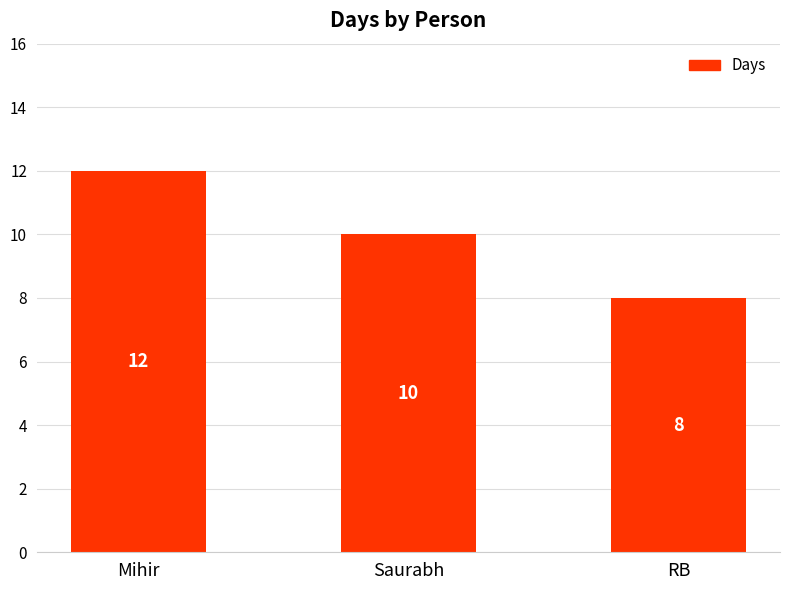

What value does the data have at RB?

8